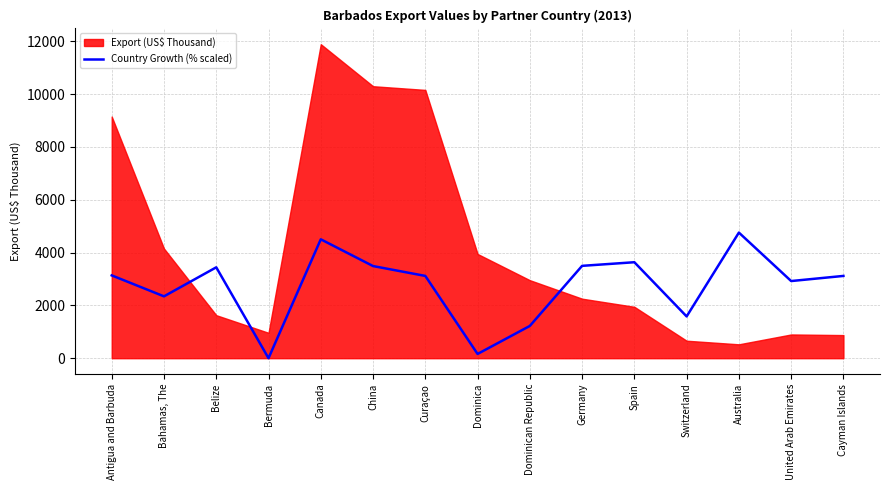

How many points are higher than both their immediate neighbors (excluding endpoints)?

4